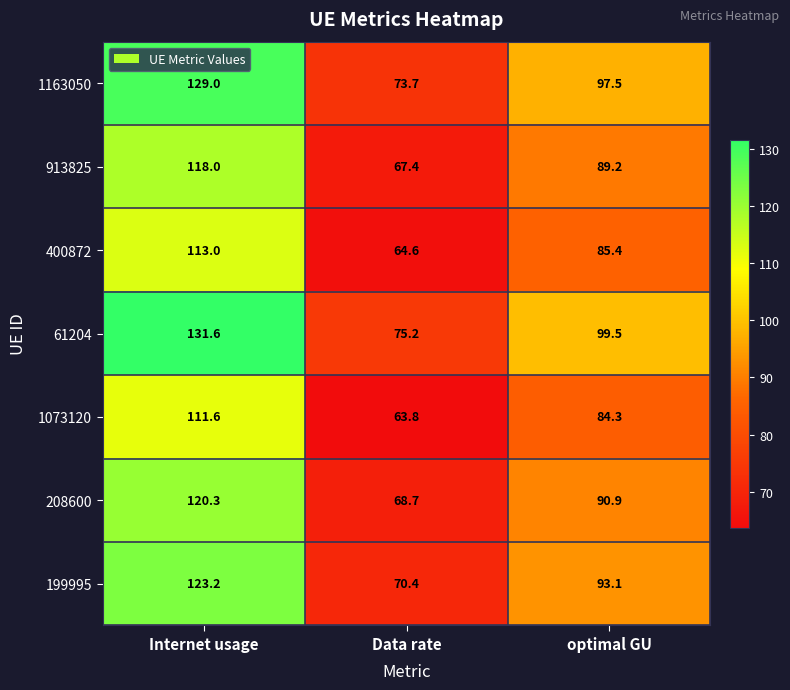

Rank the series at optimal GU from highest to lowest value.

61204, 1163050, 199995, 208600, 913825, 400872, 1073120